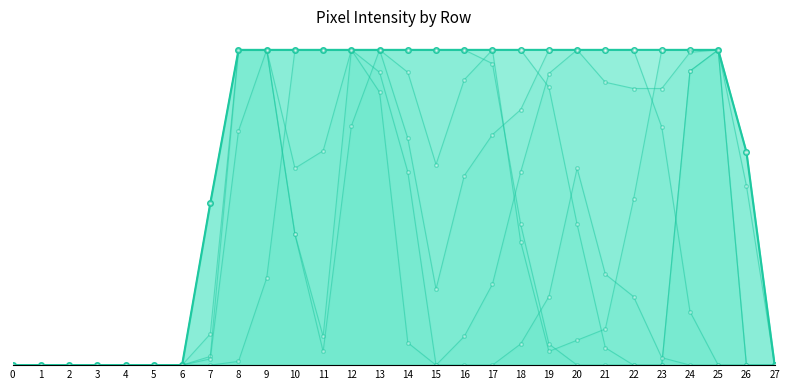

What is the sum of all col_10 values?

3711